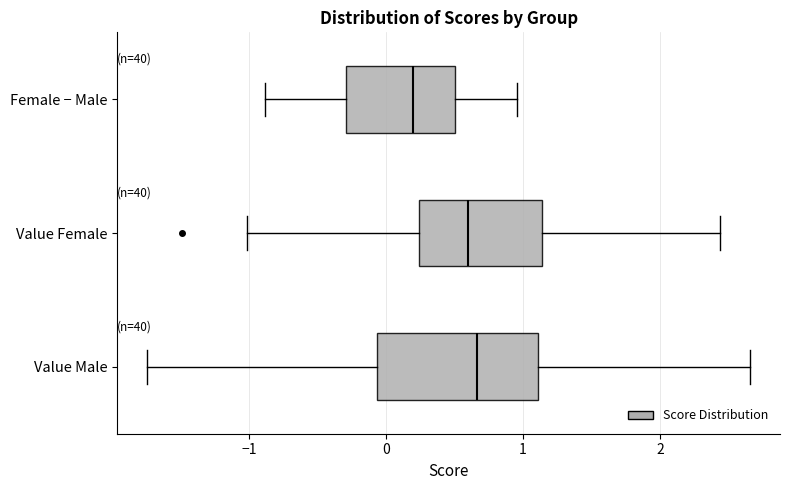

Reading bottom to top, read every box against the x-axis: the position of its median line, the range the box covers, and the ends of its whiskers. The values are not printed on the chart, so give them approximately, as read against the axis.

Value Male: median 0.7, box -0.1 to 1.1, whiskers -1.7 to 2.7
Value Female: median 0.6, box 0.2 to 1.1, whiskers -1.0 to 2.4
Female − Male: median 0.2, box -0.3 to 0.5, whiskers -0.9 to 1.0